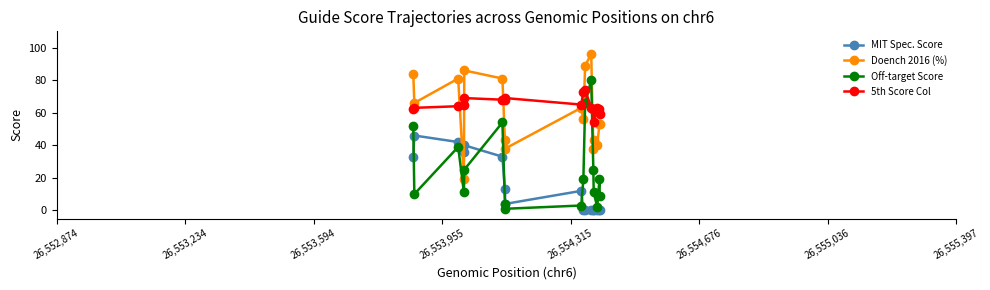

Which series has the widest spread of values?

Off-target Score